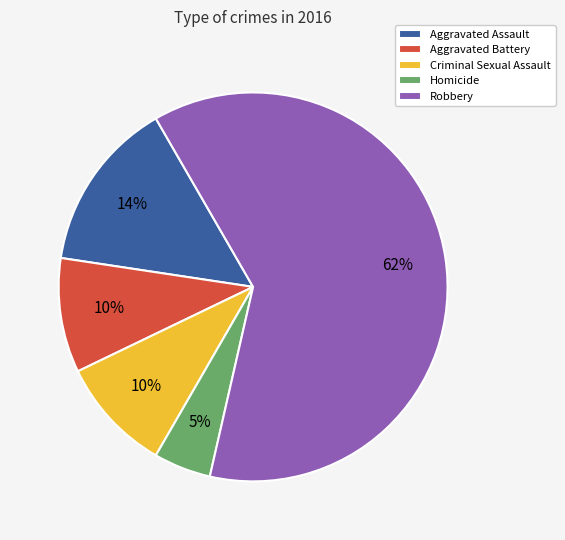

True or false: Aggravated Battery accounts for 10% of the total.

True